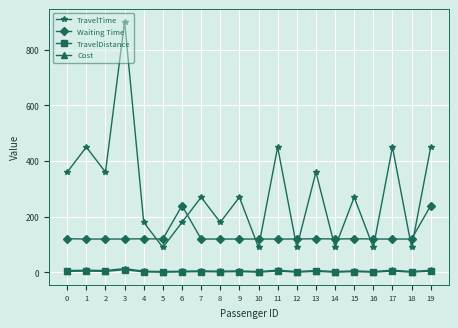

What is the maximum value shown in the chart?

900.0